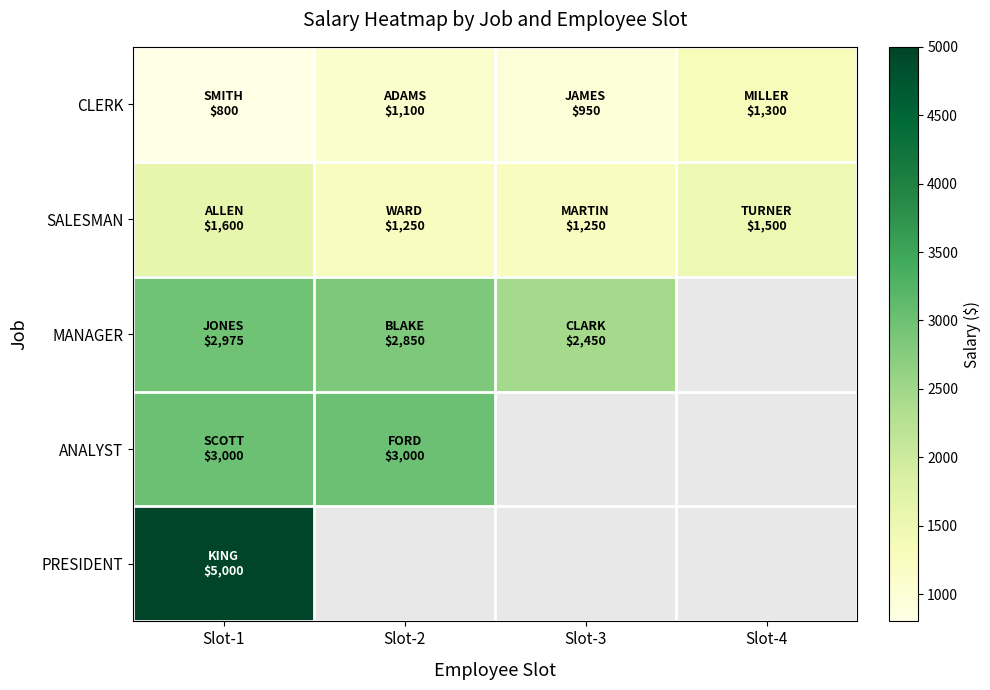

What is the maximum value shown in the chart?

5000.0